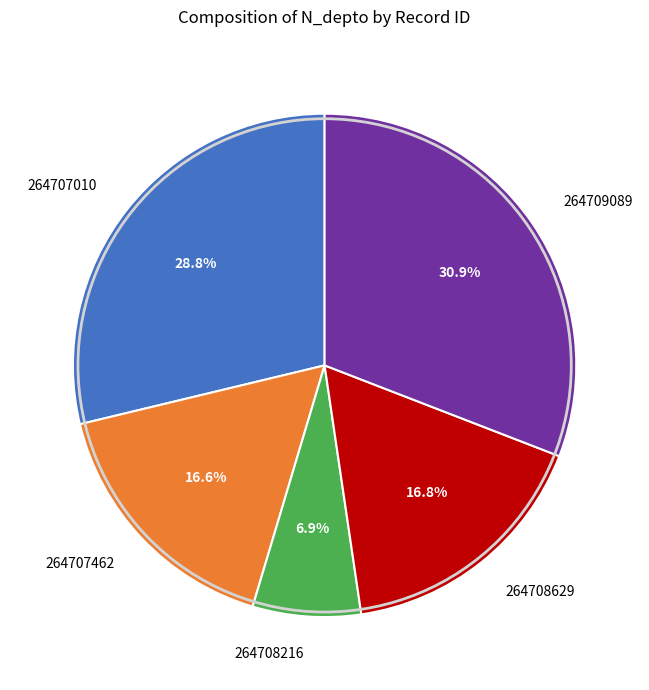

Does any single category account for the majority?

No